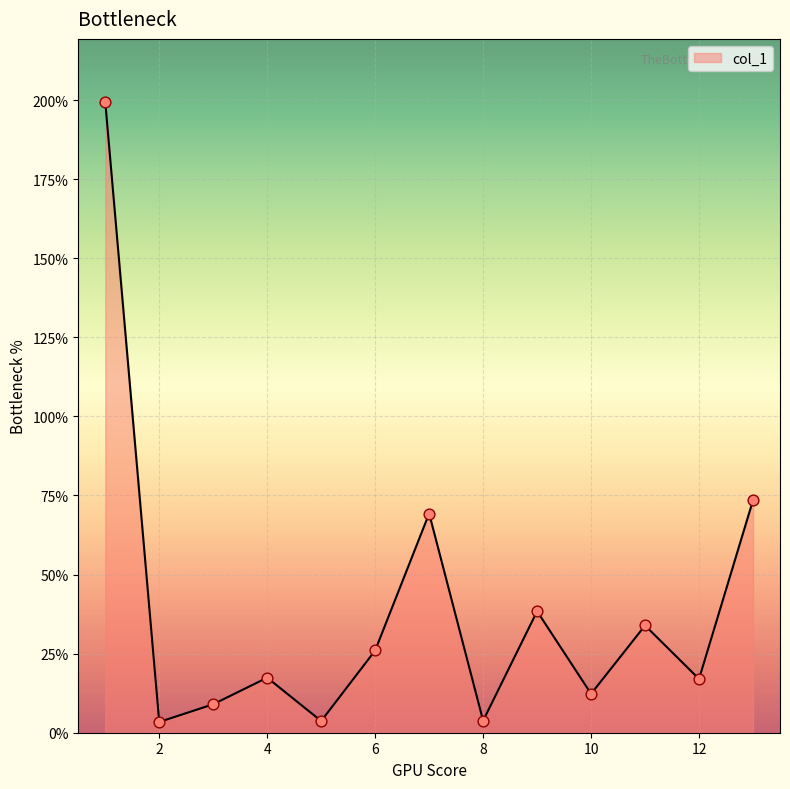

What is the maximum value shown in the chart?

199.4